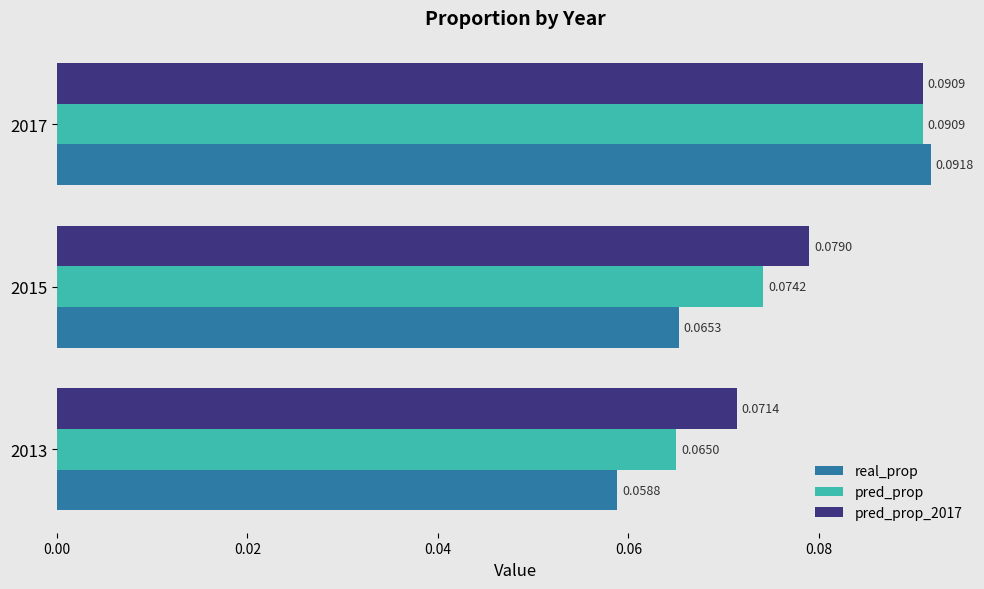

List the labels in order of real_prop value, smallest first.

2013, 2015, 2017